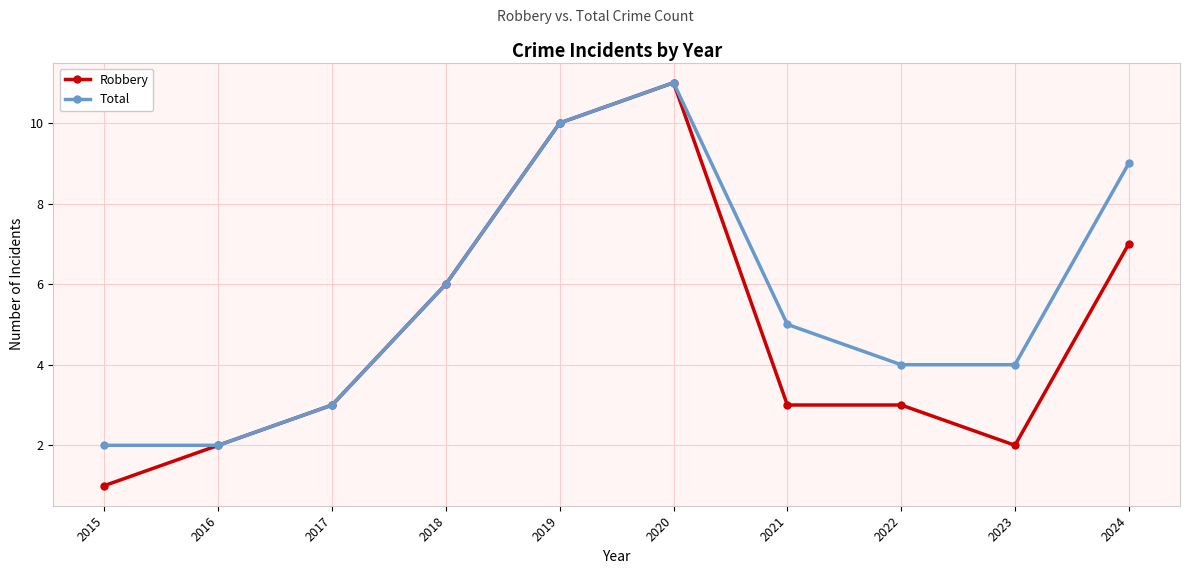

Which series changed the most between 2018 and 2022?

Robbery